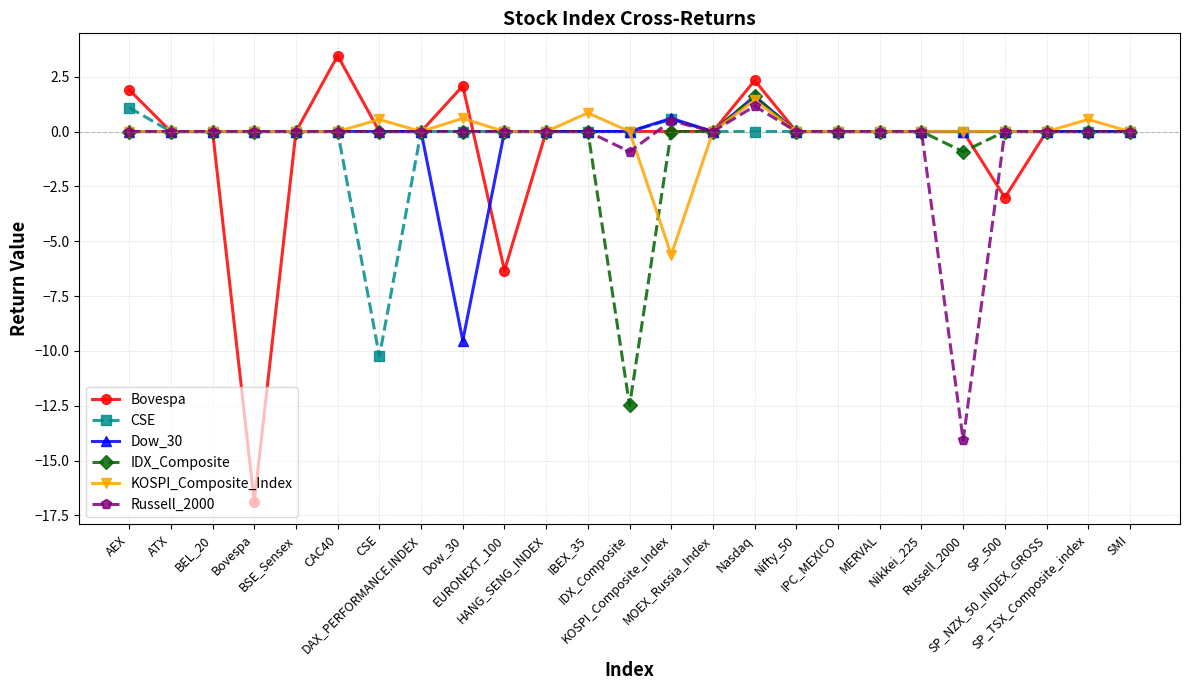

What is the minimum value shown in the chart?

-16.9